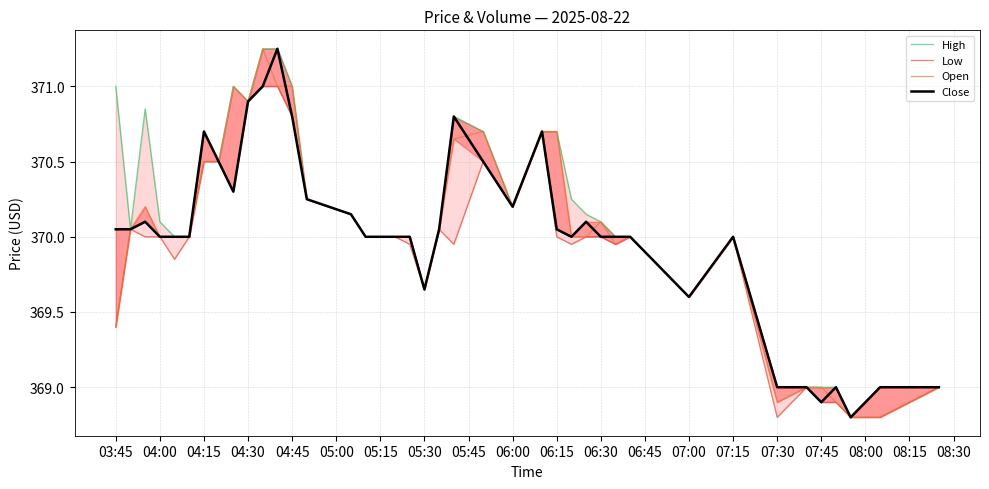

Reading left to right, transcribe all the data shown in this chart.

High: 371.0	370.0	370.9	370.1	370.0	370.0	370.7	370.5	371.0	370.9	371.2	371.2	371.0	370.2	370.1	370.0	370.0	370.0	370.0	369.6	370.0	370.8	370.7	370.2	370.7	370.7	370.2	370.1	370.1	370.0	370.0	369.6	370.0	369.0	369.0	369.0	369.0	368.8	369.0	369.0
Low: 369.4	370.0	370.0	370.0	369.9	370.0	370.5	370.5	370.3	370.9	371.0	371.0	370.8	370.2	370.1	370.0	370.0	370.0	370.0	369.6	370.0	370.0	370.5	370.2	370.7	370.0	370.0	370.0	370.0	370.0	370.0	369.6	370.0	368.8	369.0	368.9	368.9	368.8	368.8	369.0
Open: 369.4	370.0	370.2	370.0	370.0	370.0	370.5	370.5	371.0	370.9	371.2	371.0	371.0	370.2	370.1	370.0	370.0	370.0	370.0	369.6	370.0	370.6	370.7	370.2	370.7	370.7	370.0	370.0	370.1	370.0	370.0	369.6	370.0	368.9	369.0	369.0	368.9	368.8	368.8	369.0
Close: 370.0	370.0	370.1	370.0	370.0	370.0	370.7	370.5	370.3	370.9	371.0	371.2	370.8	370.2	370.1	370.0	370.0	370.0	370.0	369.6	370.0	370.8	370.5	370.2	370.7	370.0	370.0	370.1	370.0	370.0	370.0	369.6	370.0	369.0	369.0	368.9	369.0	368.8	369.0	369.0